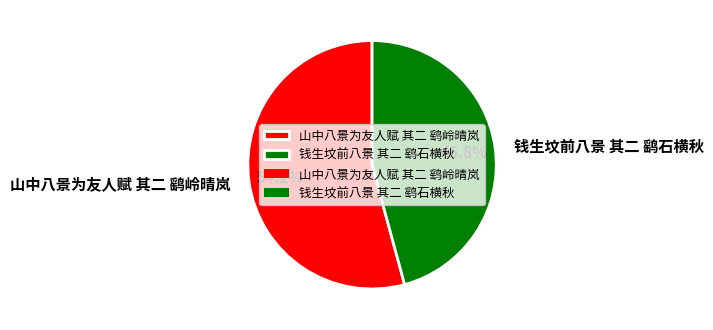

Rank the categories by value from highest to lowest.

山中八景为友人赋 其二 鹞岭晴岚, 钱生坟前八景 其二 鹞石横秋